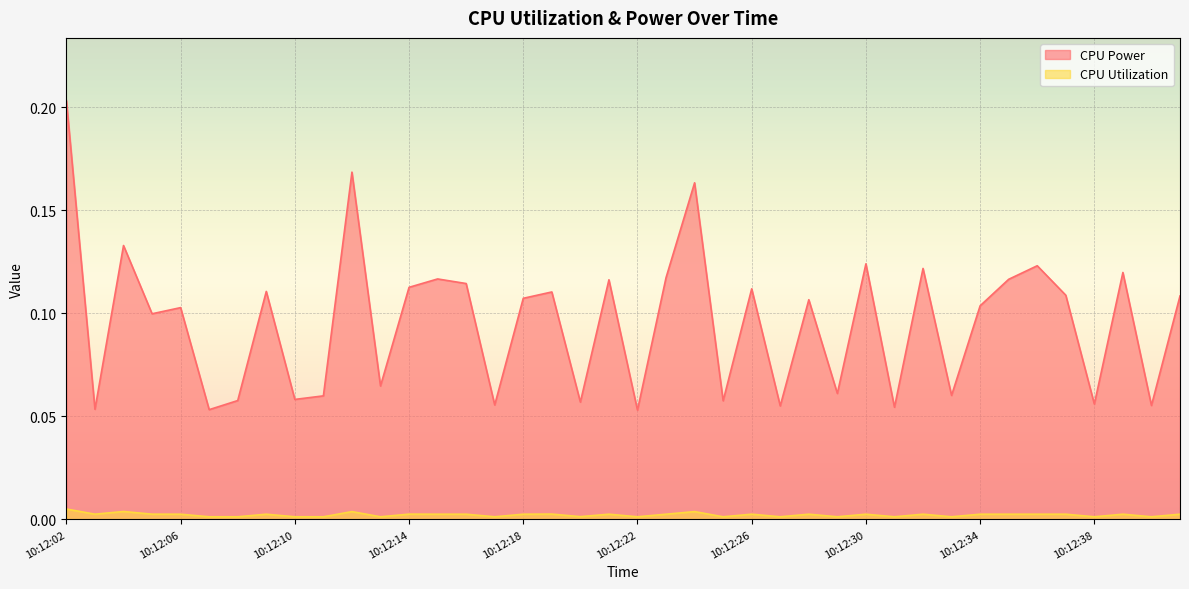

True or false: CPU Utilization has a value of 0.0 at 10:12:10.

True